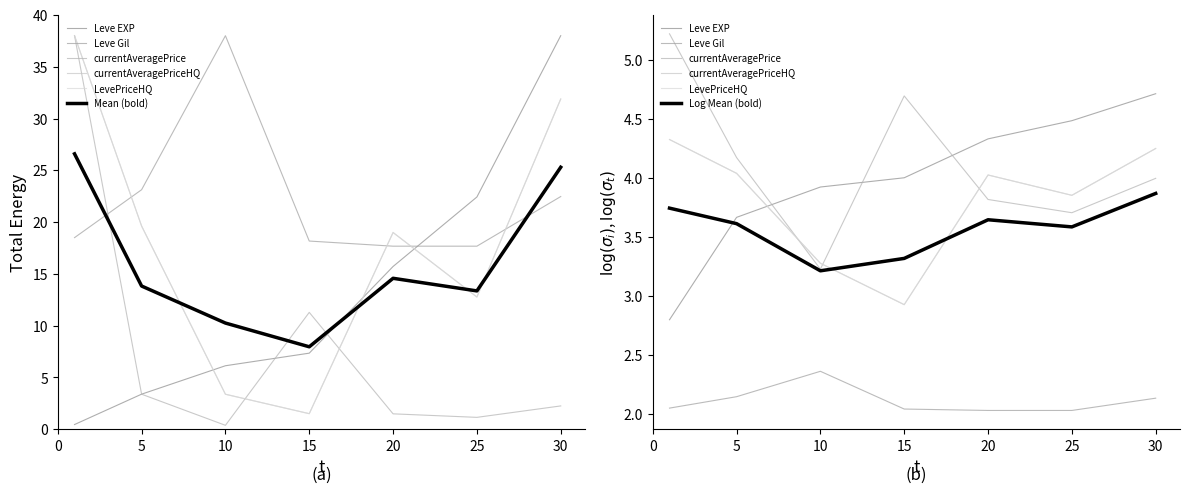

At which label does Leve Gil first exceed 18?

1